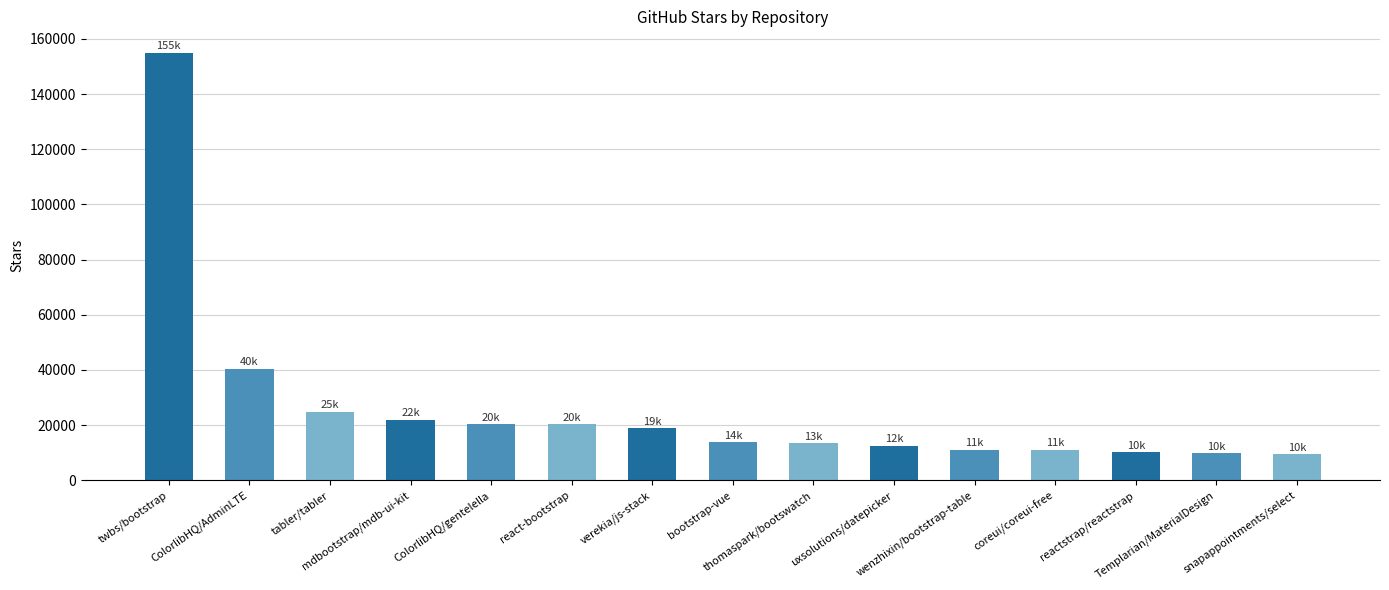

The value at snapappointments/select is 9500. True or false?

True